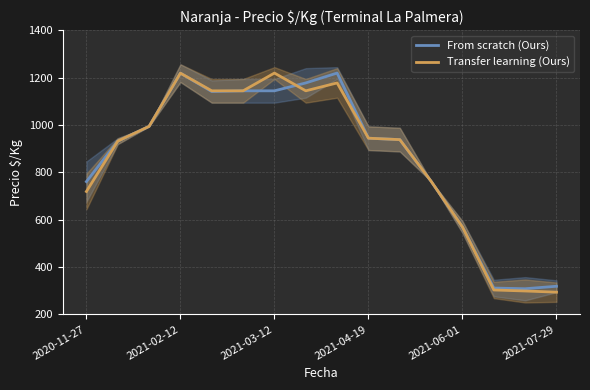

True or false: From scratch (Ours) has a value of 141.5 at 2021-07-29.

False